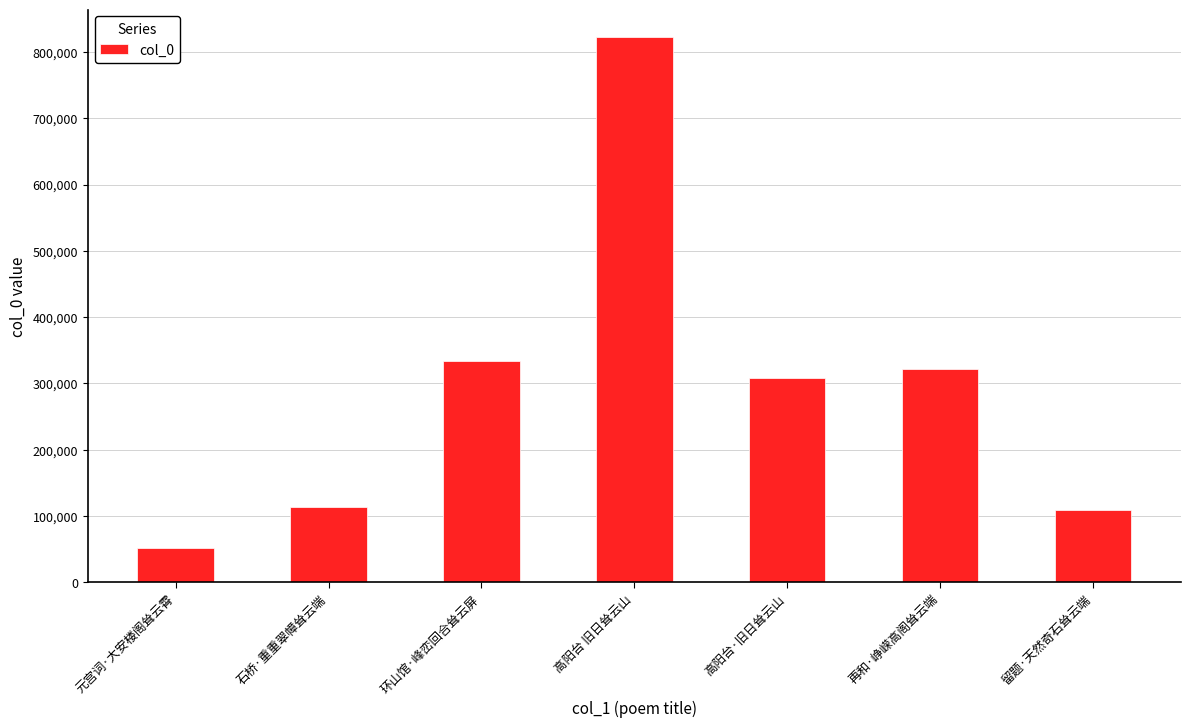

What is the minimum value shown in the chart?

51406